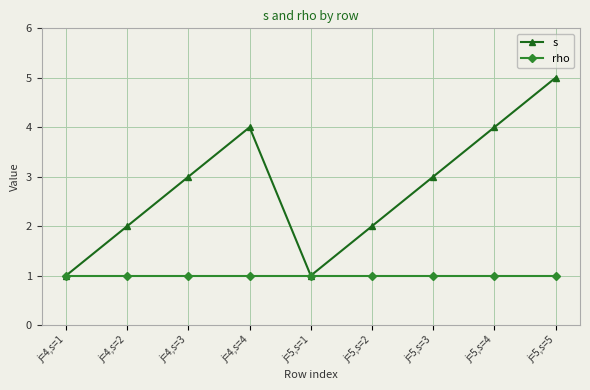

What is the maximum value shown in the chart?

5